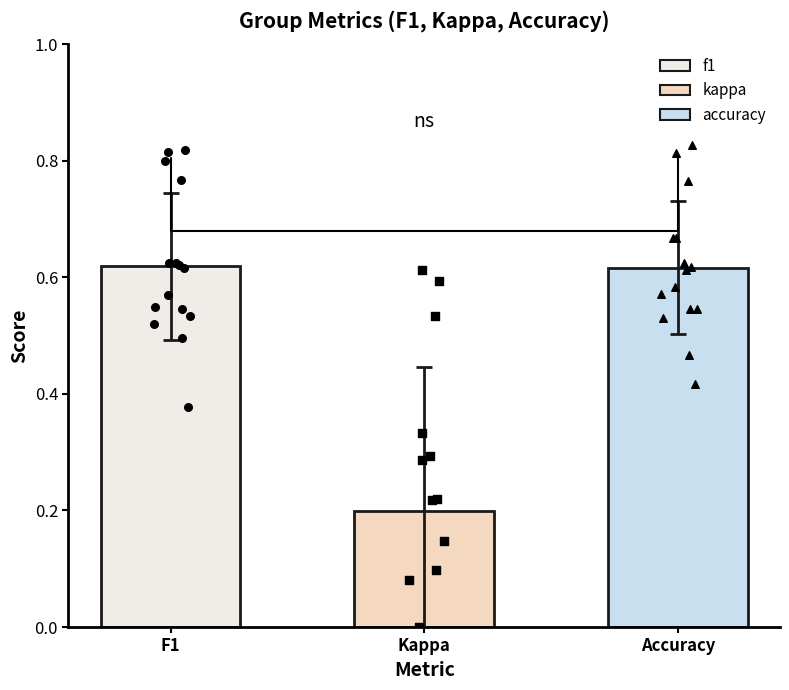

Which series has the largest total across all categories?

f1